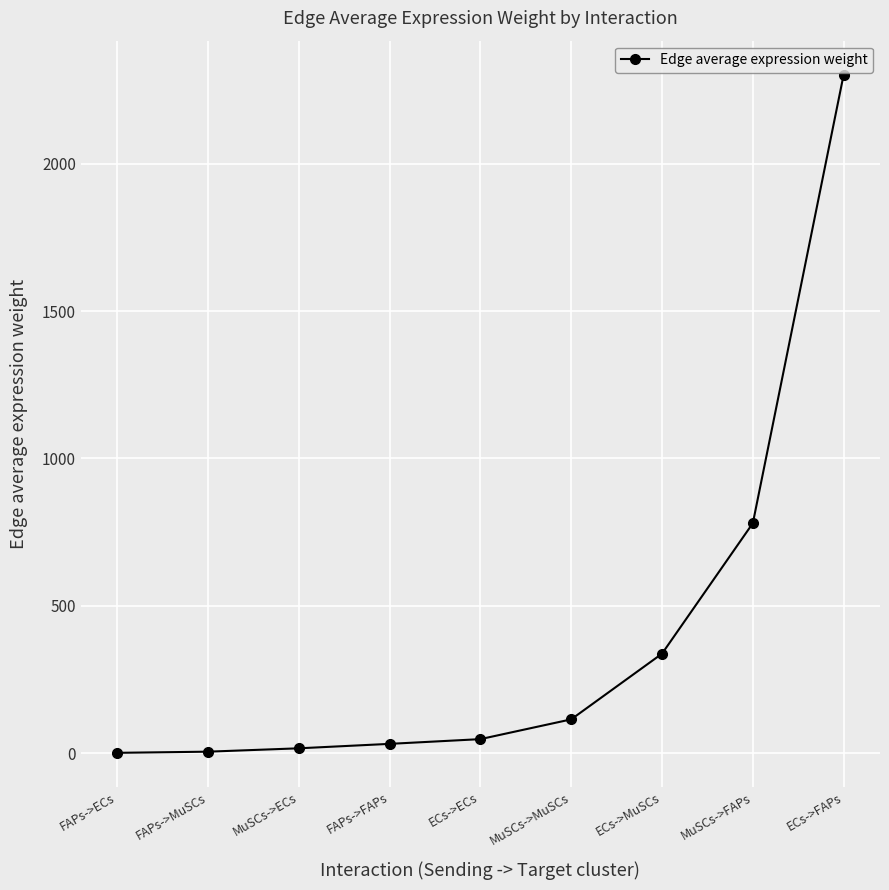

Is it true that the value at FAPs->MuSCs is 4.5?

True